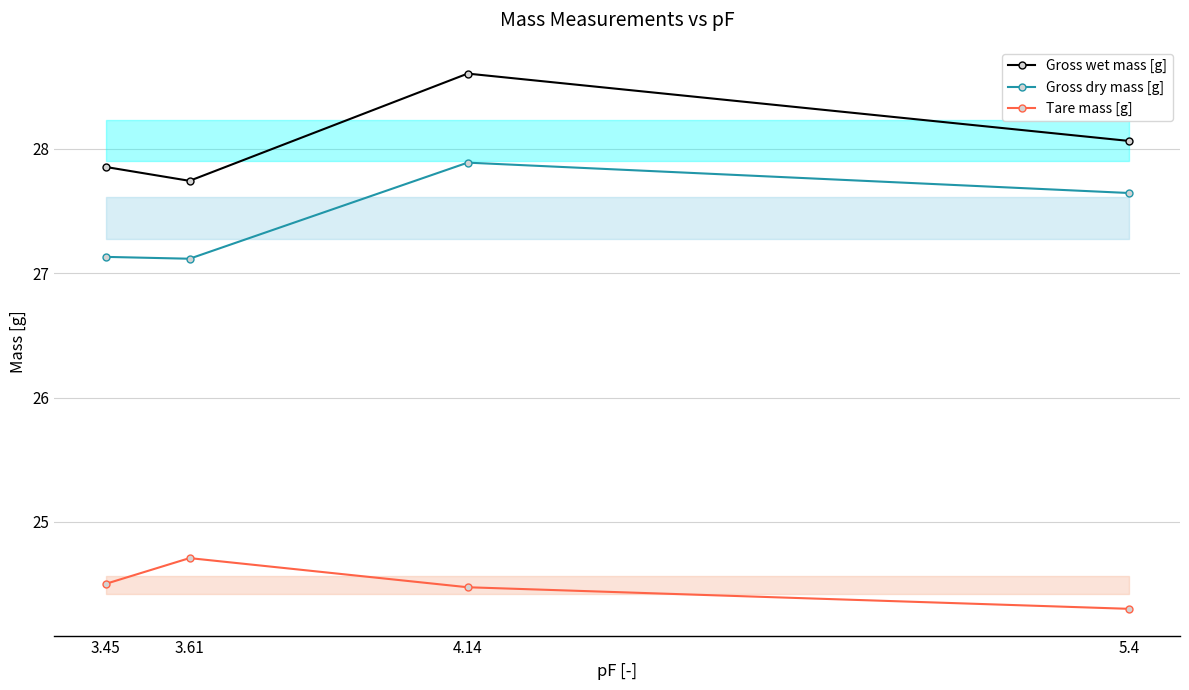

What is the spread (max minus min) of values at 5.4?

3.8